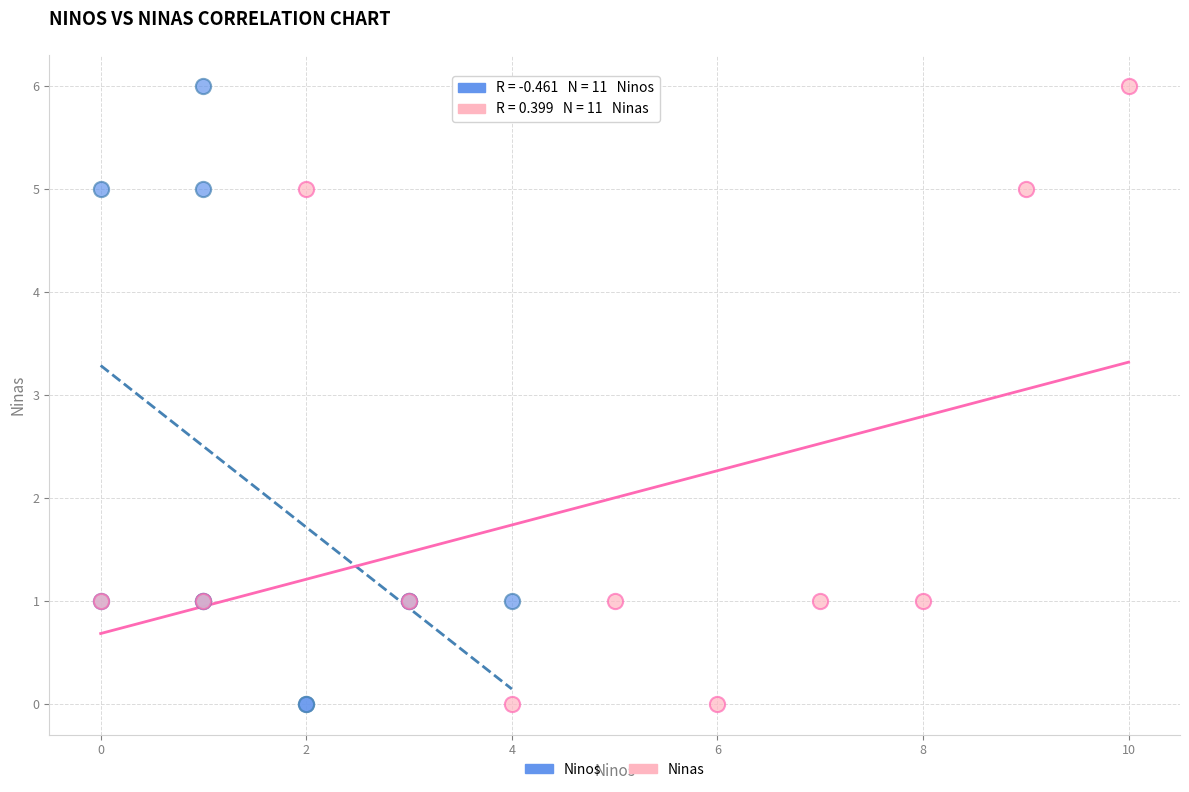

What are all the series names shown in the legend?

Ninos, Ninas